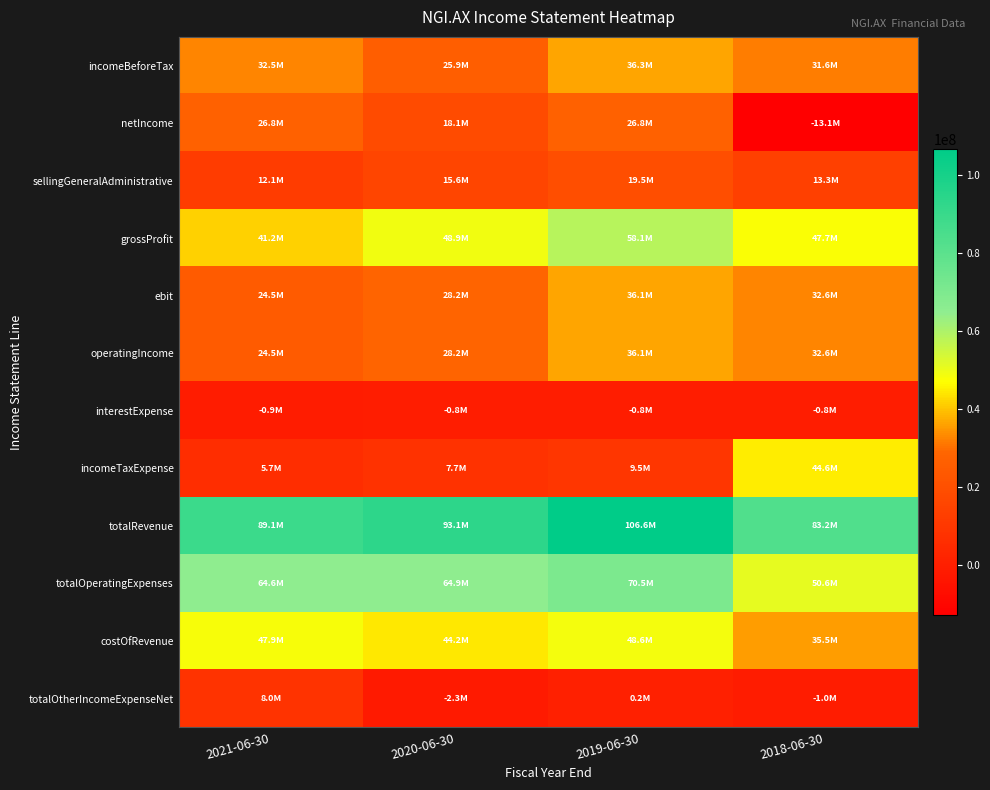

Which category has the highest value across all series?

2019-06-30